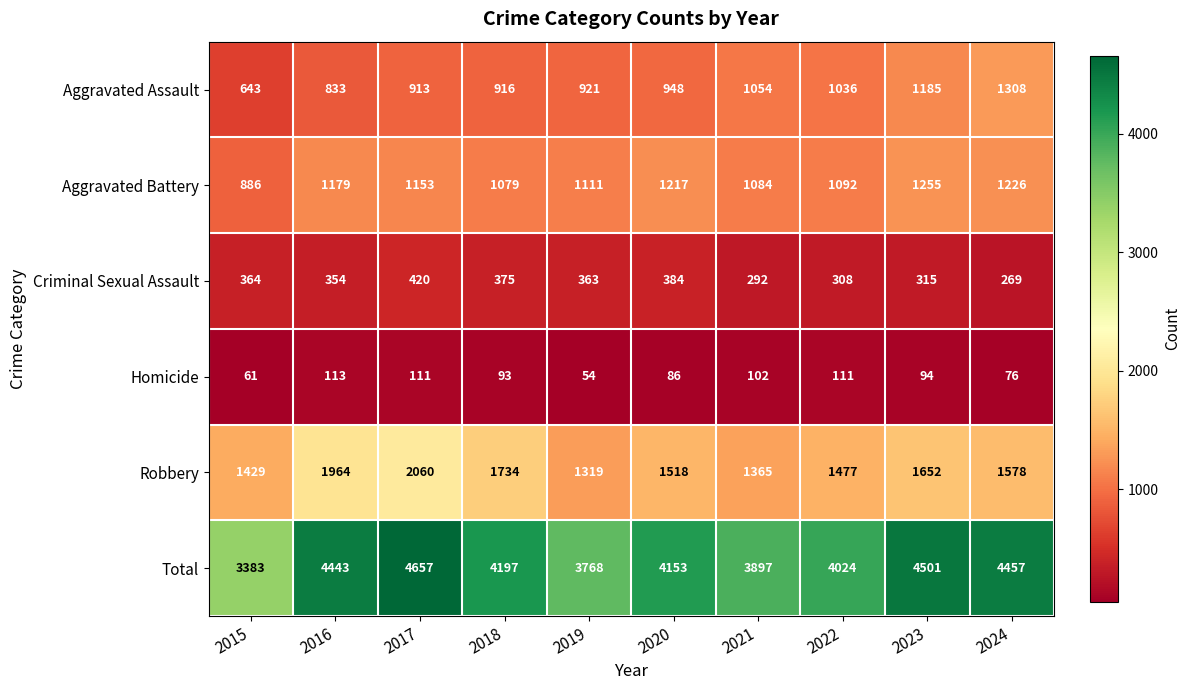

Which series has the widest spread of values?

Total